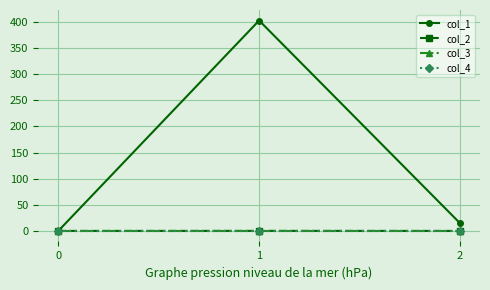

Does the chart have visible grid lines?

Yes